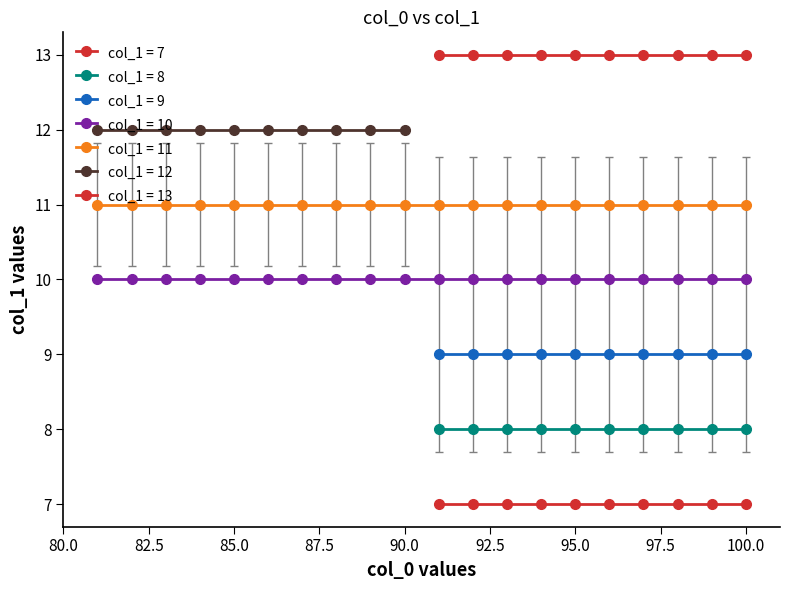

What is the value of the 10th point from the left?

90